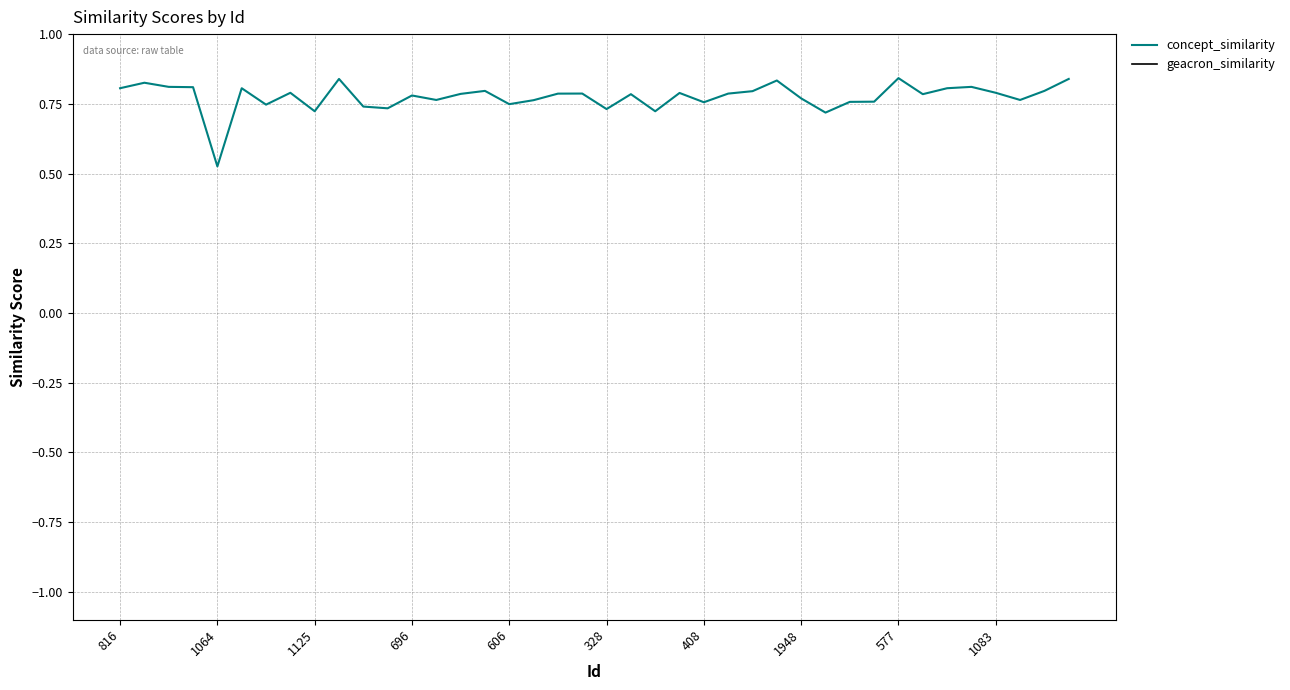

Which series has the largest range (max minus min)?

concept_similarity